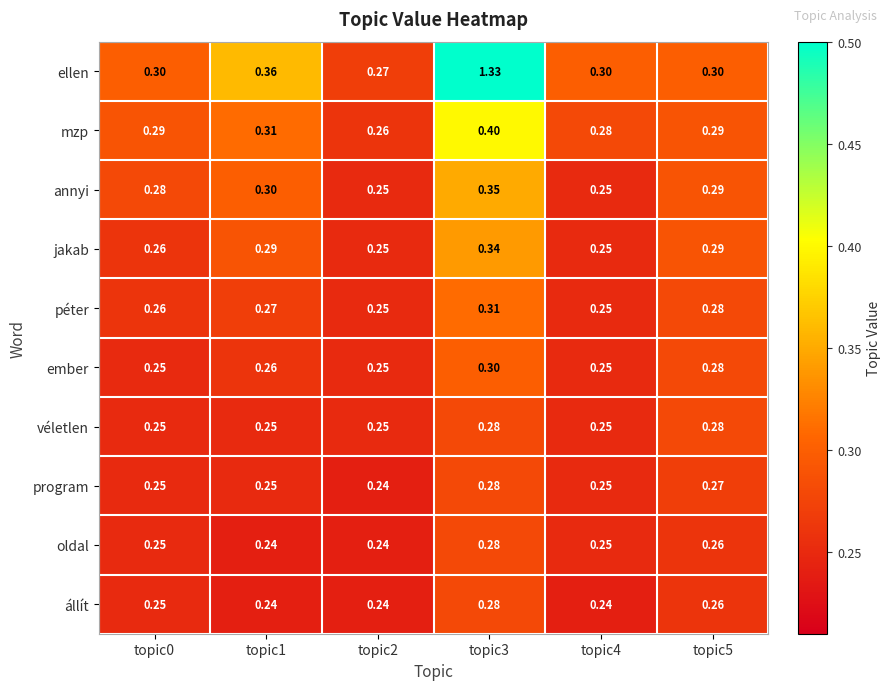

Which series has the largest total across all categories?

ellen